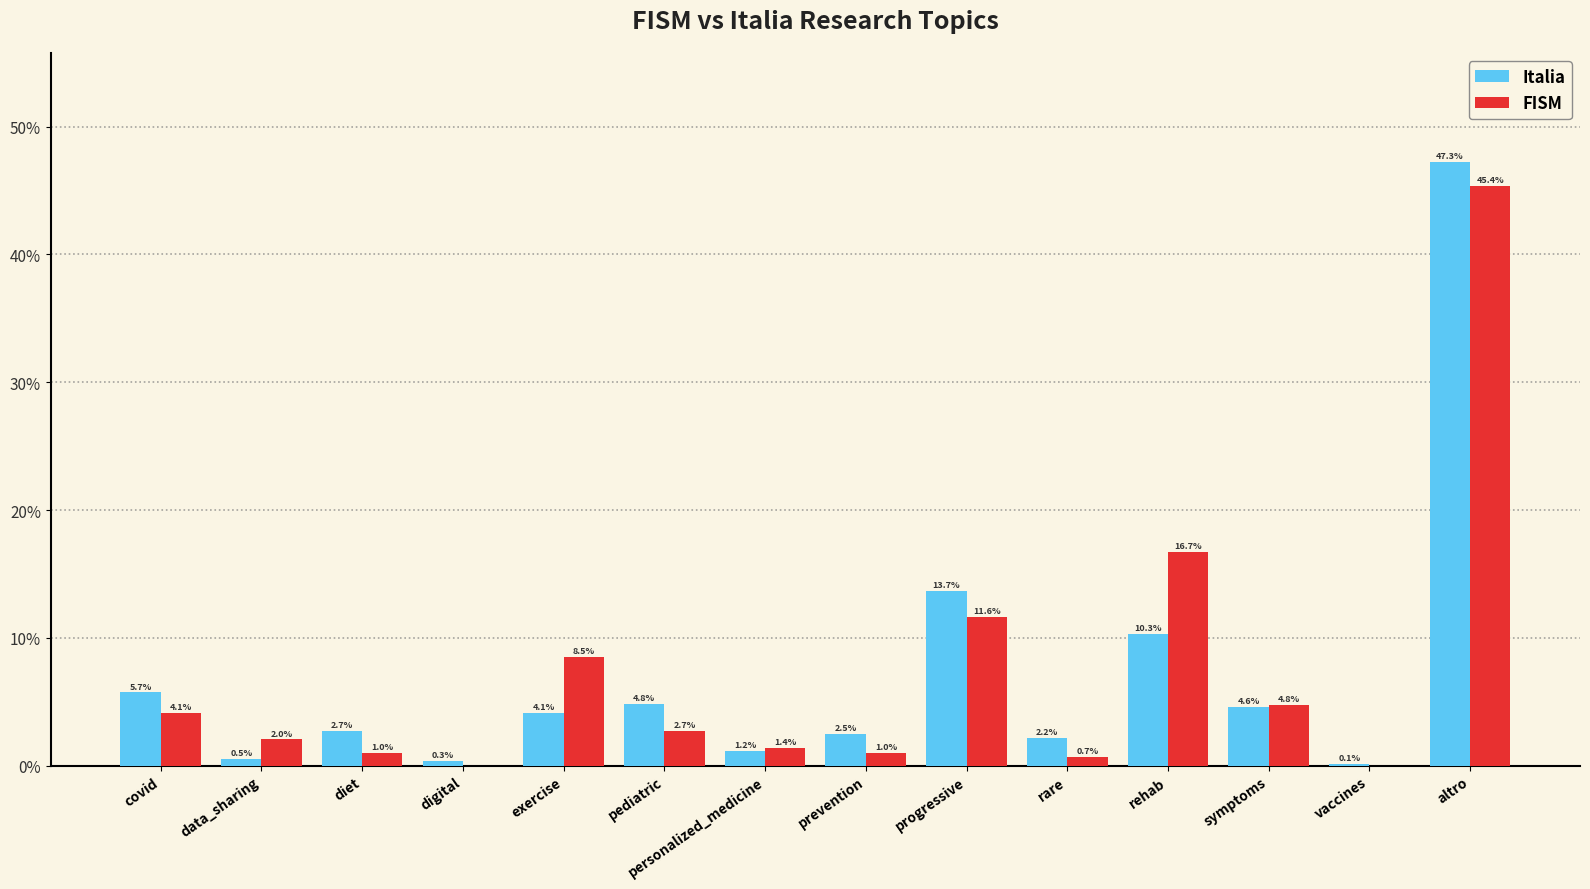

True or false: FISM has a value of 1.1 at covid.

False